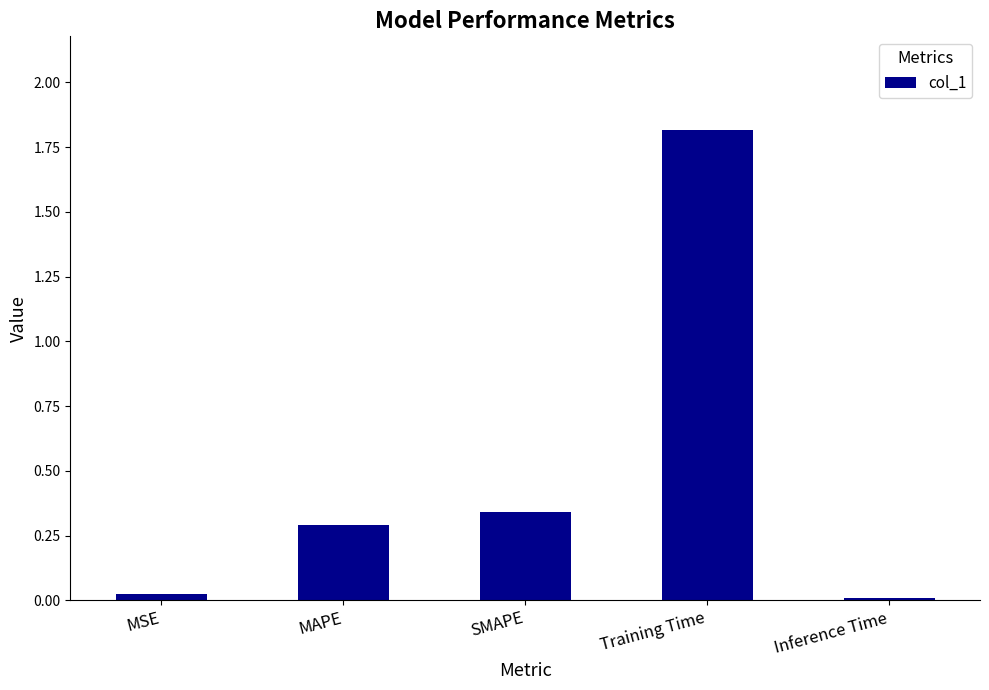

What is the greatest value displayed?

1.8